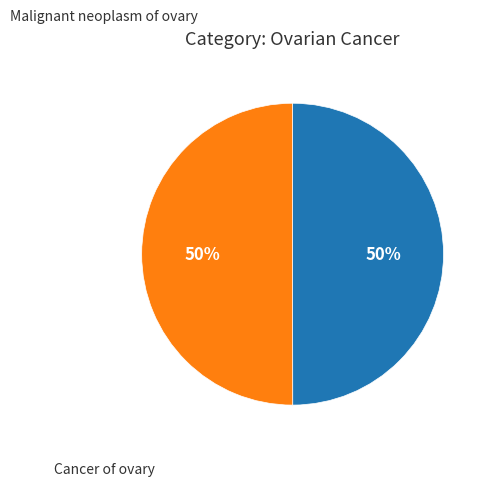

Do Malignant neoplasm of ovary and Cancer of ovary together represent more than half of the pie?

Yes